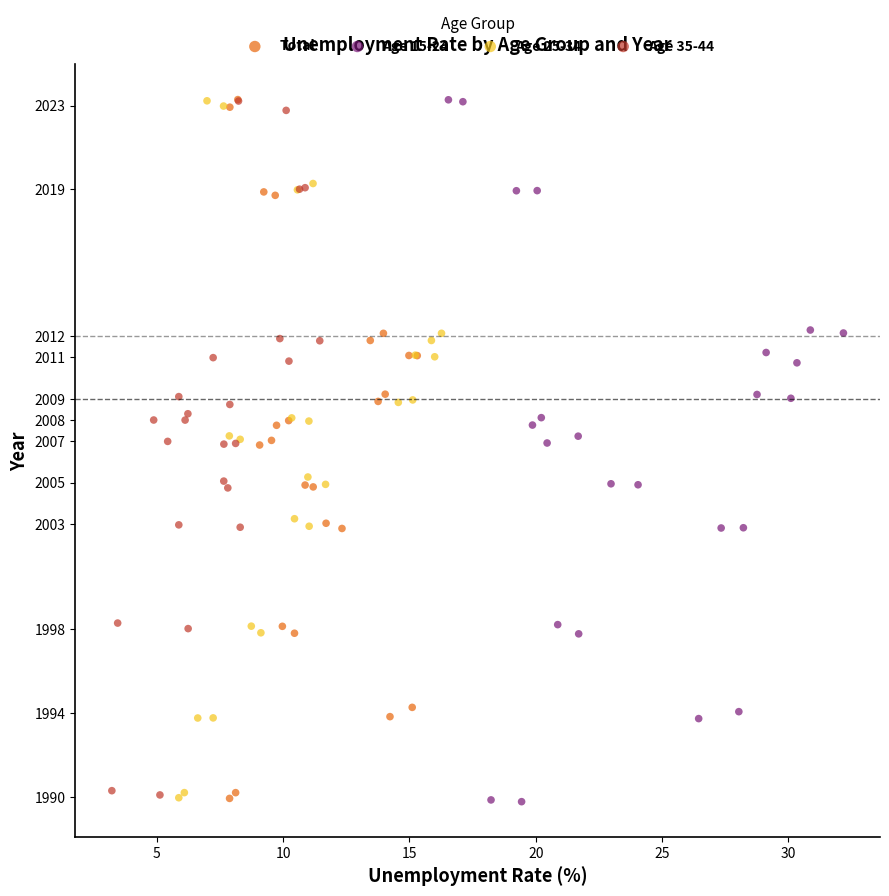

What are all the series names shown in the legend?

Total, Age 15-24, Age 25-34, Age 35-44